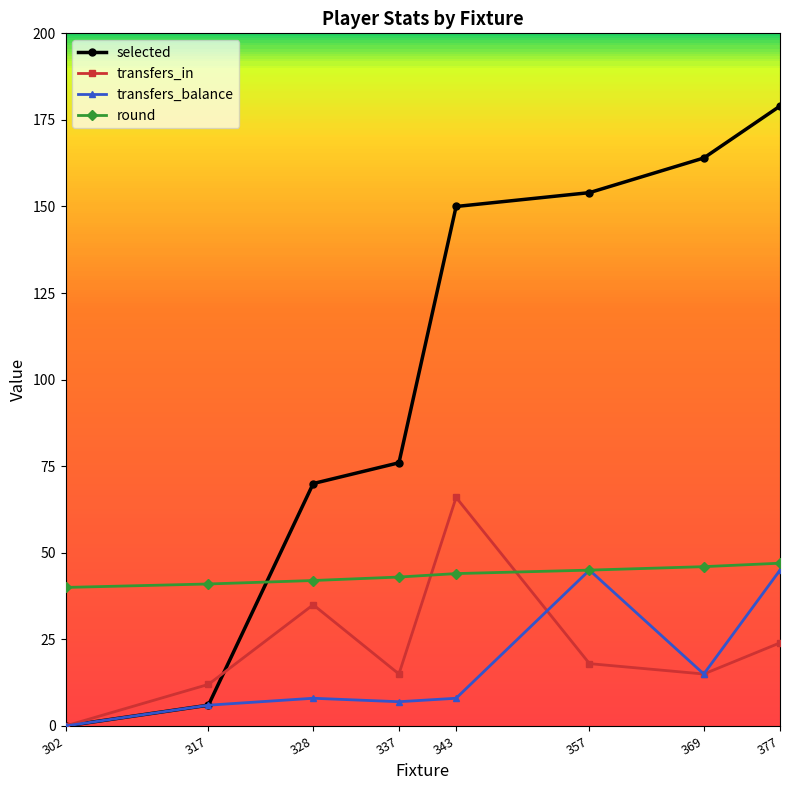

How many data points does each series have?

8